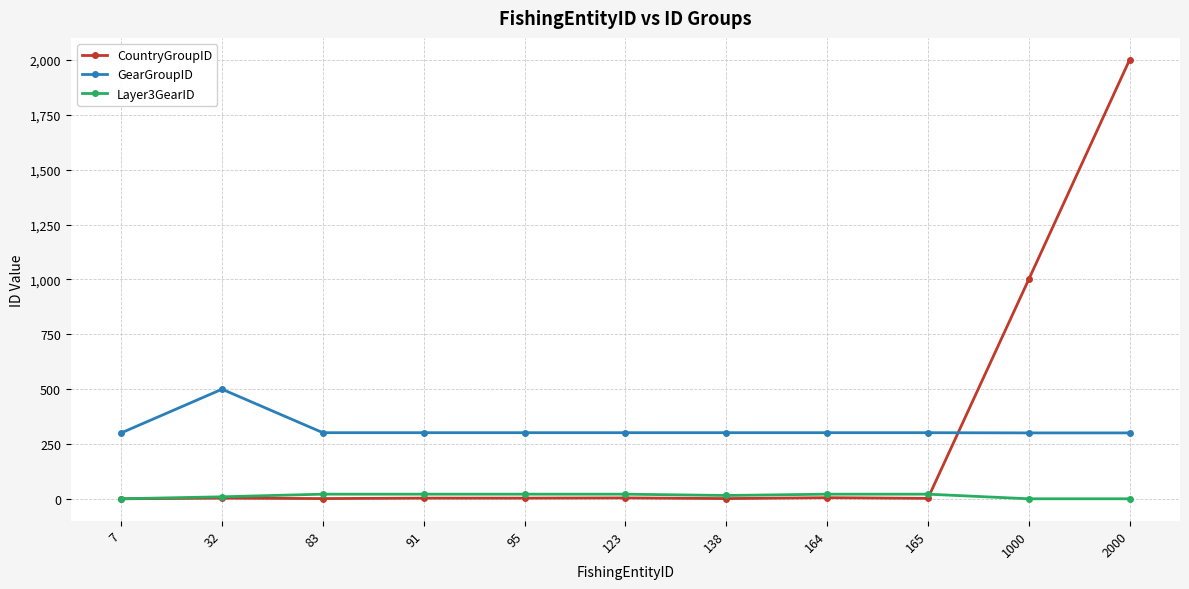

After their last crossing, which series has the higher values: CountryGroupID or Layer3GearID?

CountryGroupID